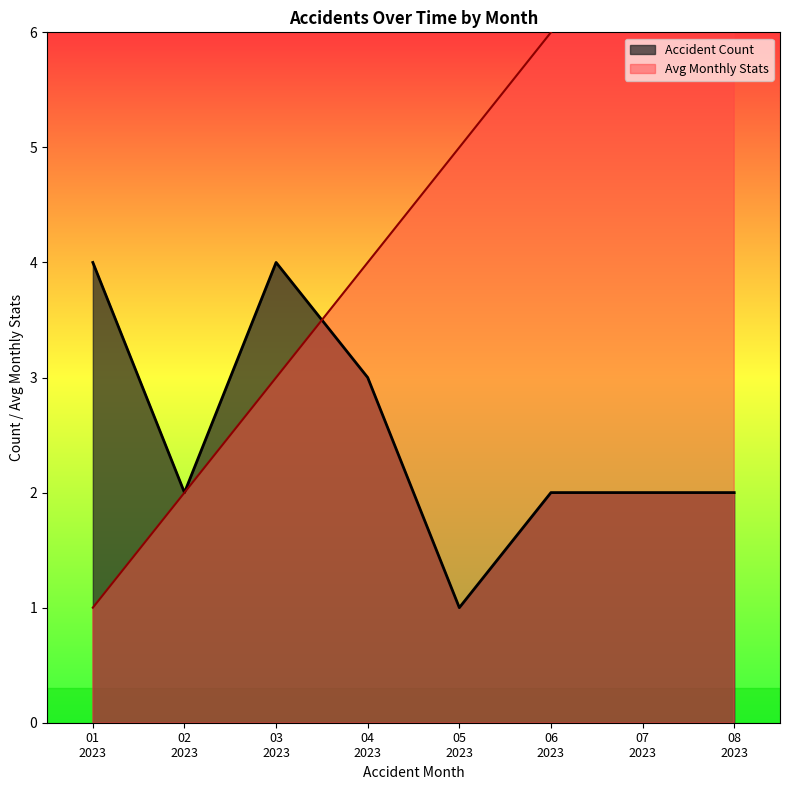

True or false: Monthly Stats and Days Lost cross at least once.

False